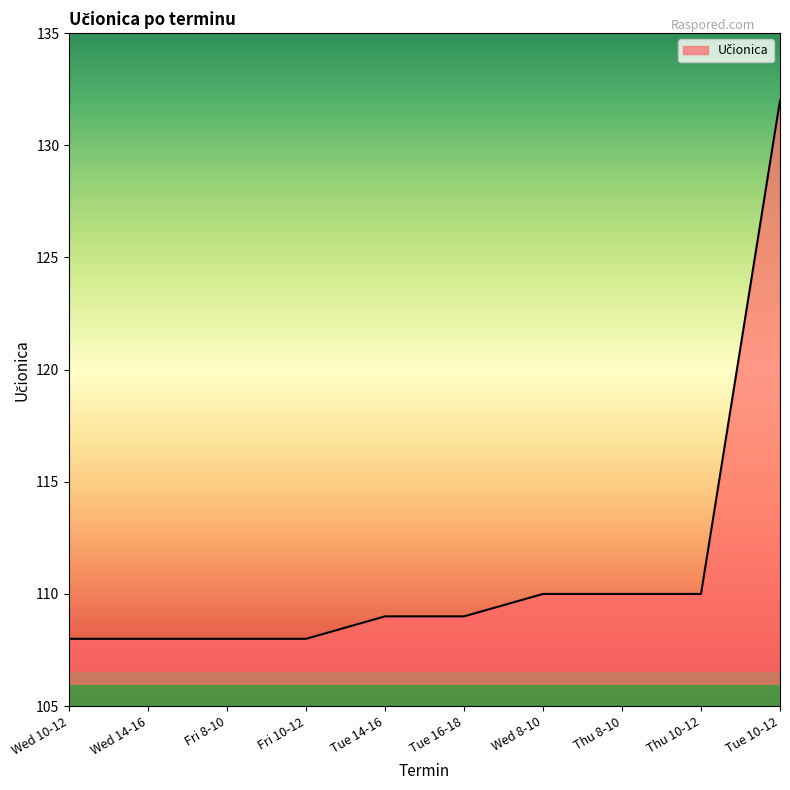

What is the difference between the maximum and minimum values?

24